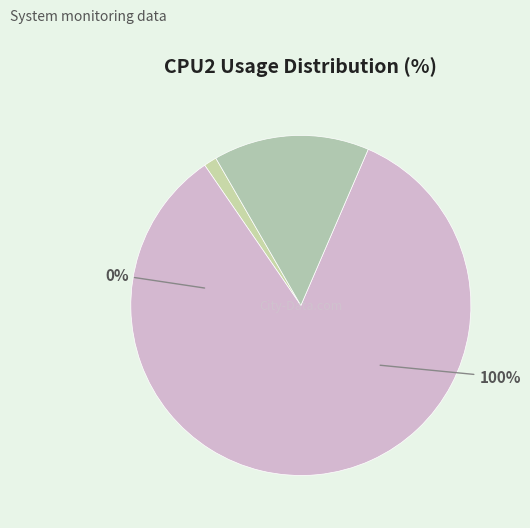

To the nearest percent, what portion does 100% represent?

84%